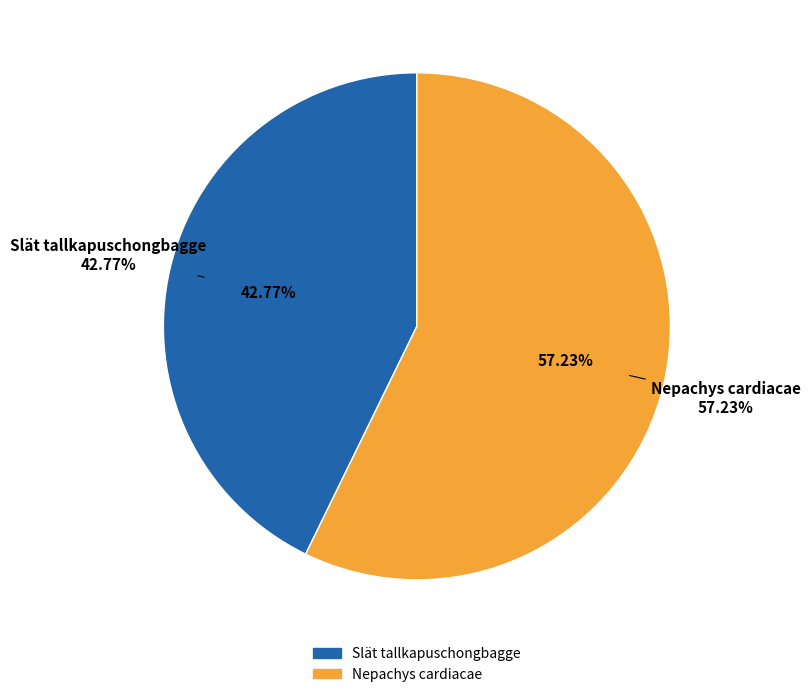

How many slices are in this pie chart?

2